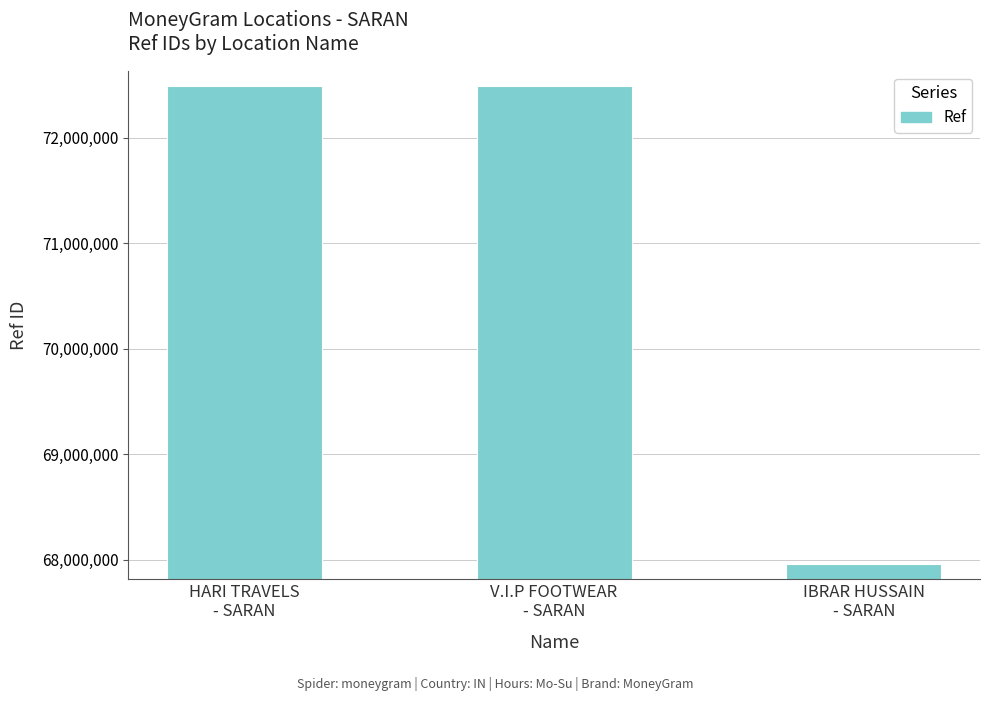

What is the average value?

70975185